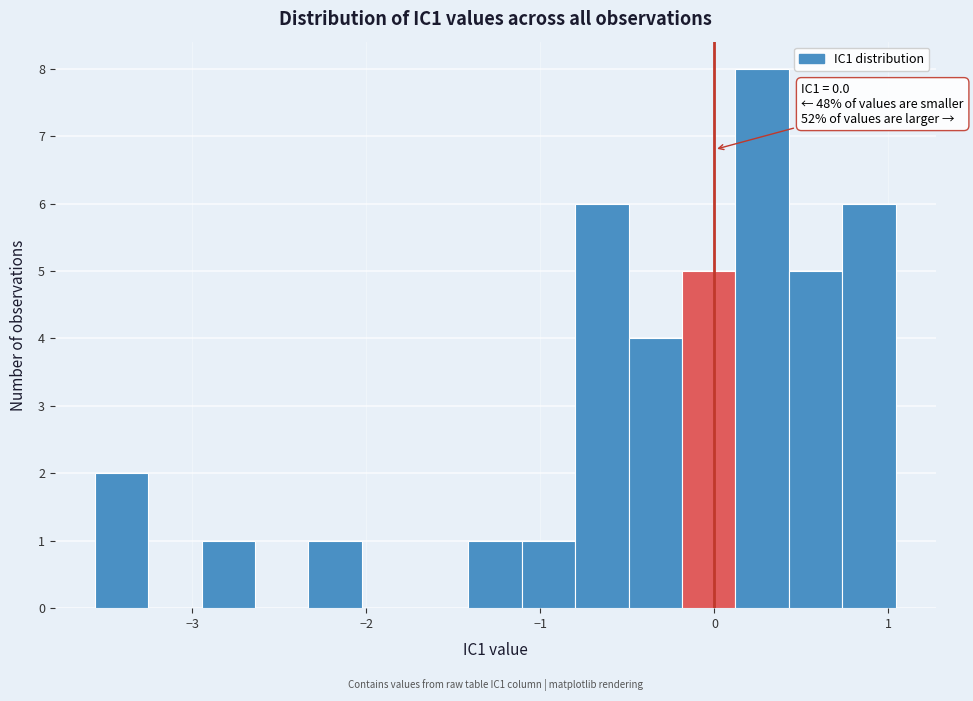

Around what value on the x-axis is the tallest bar? Give the approximate position of its centre, as read against the axis.

0.3